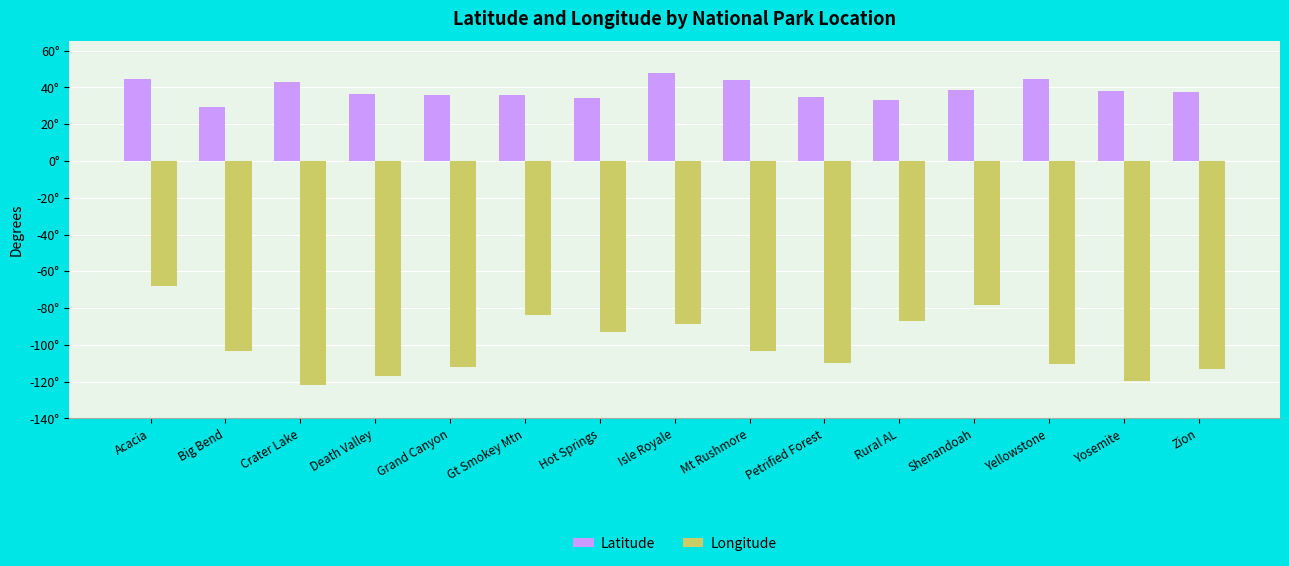

Which series has the widest spread of values?

Longitude